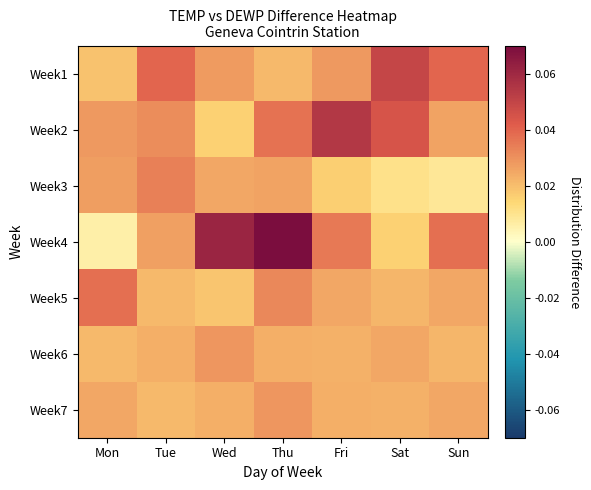

Reading left to right, extract all data points from this chart.

Week1: Mon=0.0	Tue=0.0	Wed=0.0	Thu=0.0	Fri=0.0	Sat=0.0	Sun=0.0
Week2: Mon=0.0	Tue=0.0	Wed=0.0	Thu=0.0	Fri=0.1	Sat=0.0	Sun=0.0
Week3: Mon=0.0	Tue=0.0	Wed=0.0	Thu=0.0	Fri=0.0	Sat=0.0	Sun=0.0
Week4: Mon=0.0	Tue=0.0	Wed=0.1	Thu=0.1	Fri=0.0	Sat=0.0	Sun=0.0
Week5: Mon=0.0	Tue=0.0	Wed=0.0	Thu=0.0	Fri=0.0	Sat=0.0	Sun=0.0
Week6: Mon=0.0	Tue=0.0	Wed=0.0	Thu=0.0	Fri=0.0	Sat=0.0	Sun=0.0
Week7: Mon=0.0	Tue=0.0	Wed=0.0	Thu=0.0	Fri=0.0	Sat=0.0	Sun=0.0